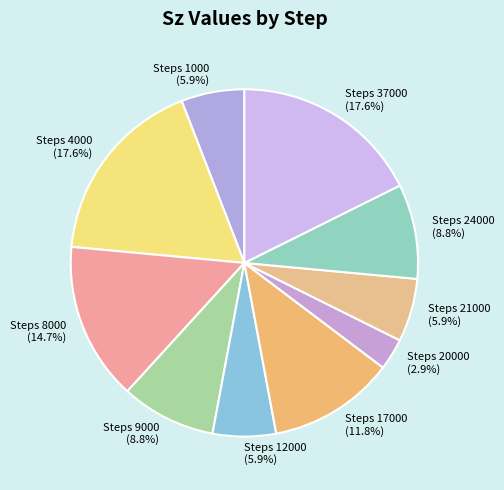

Which slice is the smallest?

Steps 20000